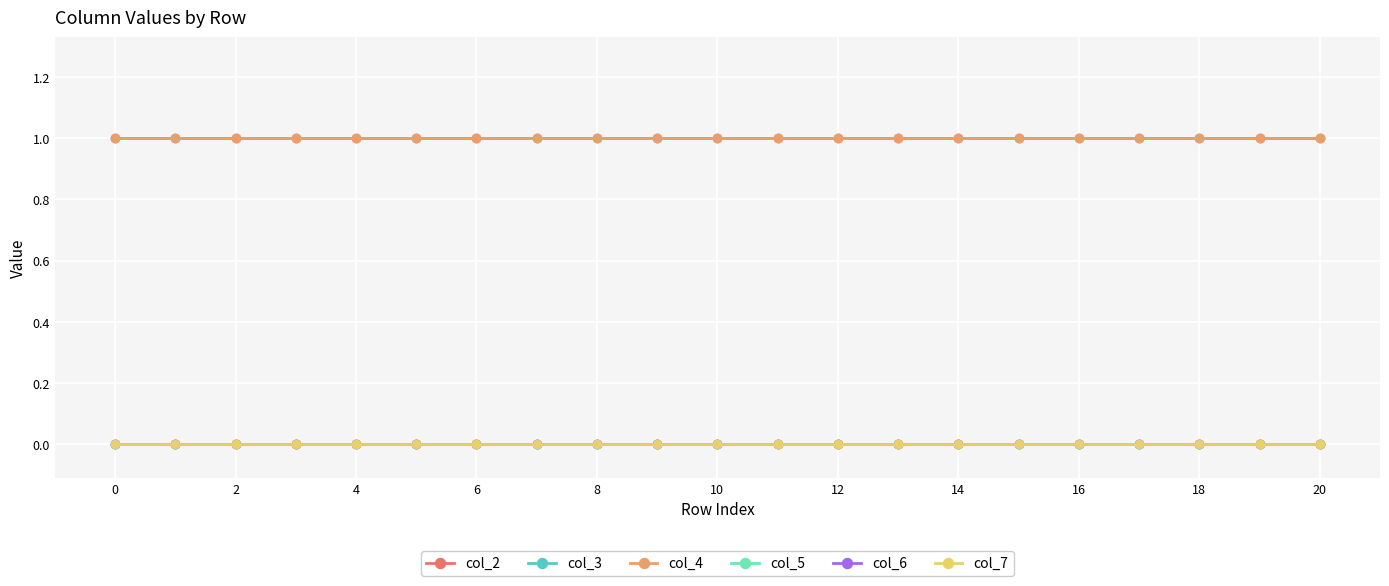

Rank the series by their maximum value, from highest to lowest.

col_2, col_4, col_3, col_5, col_6, col_7